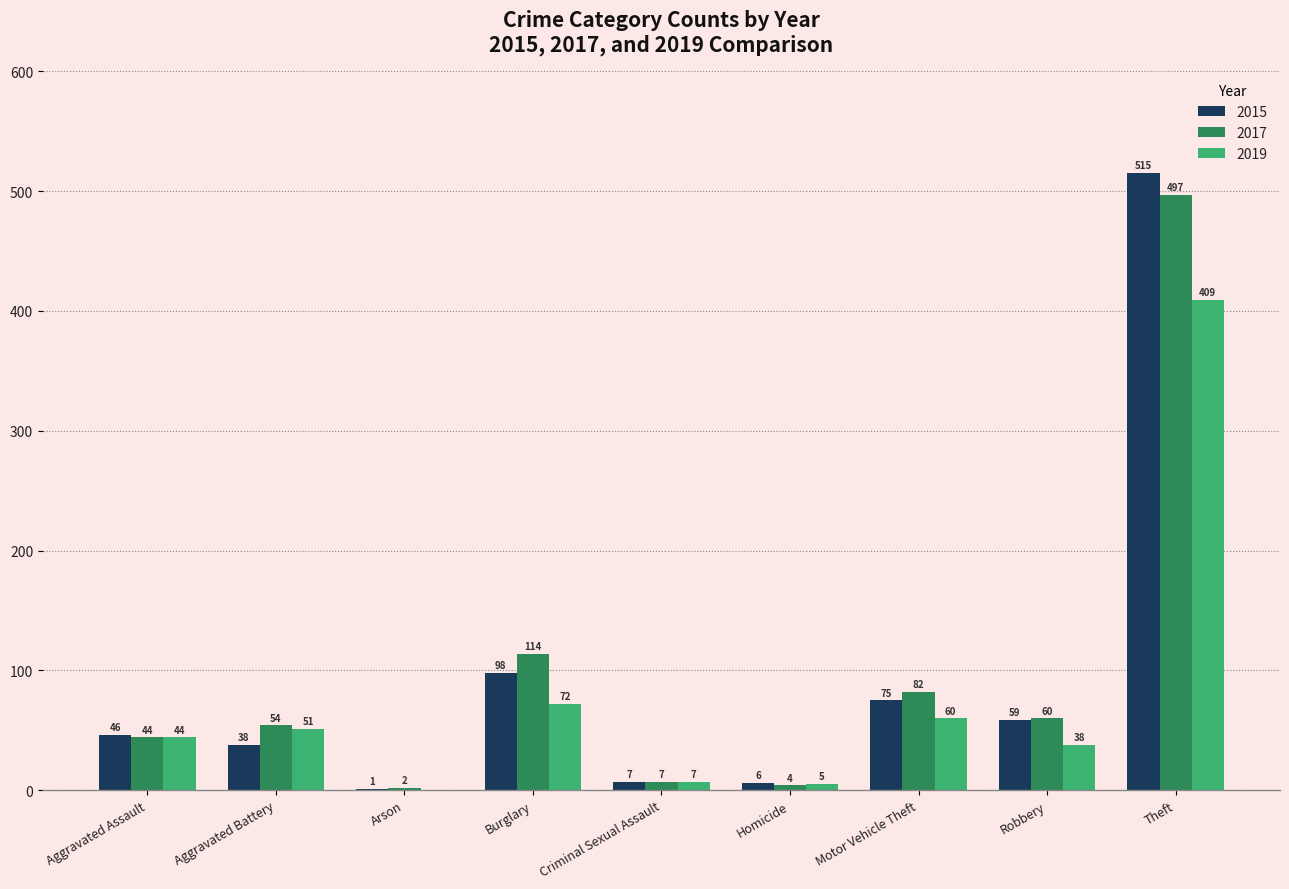

Which category has the highest value in the 2019 series?

Theft